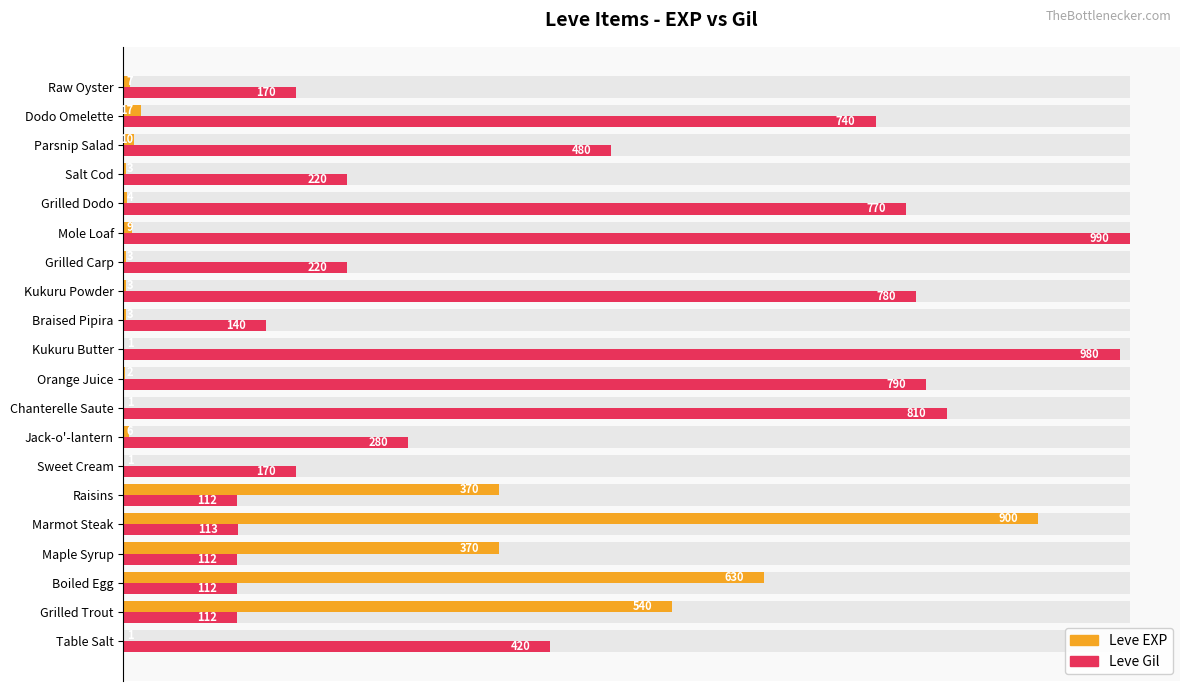

How many bars are there in each group?

2